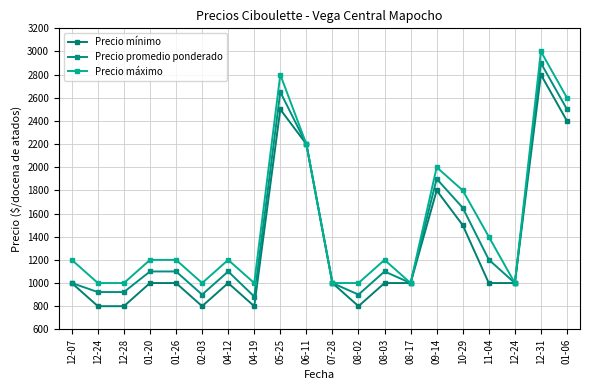

Rank the categories by Precio máximo value from lowest to highest.

12-24, 12-28, 02-03, 04-19, 07-28, 08-02, 08-17, 12-24, 12-07, 01-20, 01-26, 04-12, 08-03, 11-04, 10-29, 09-14, 06-11, 01-06, 05-25, 12-31